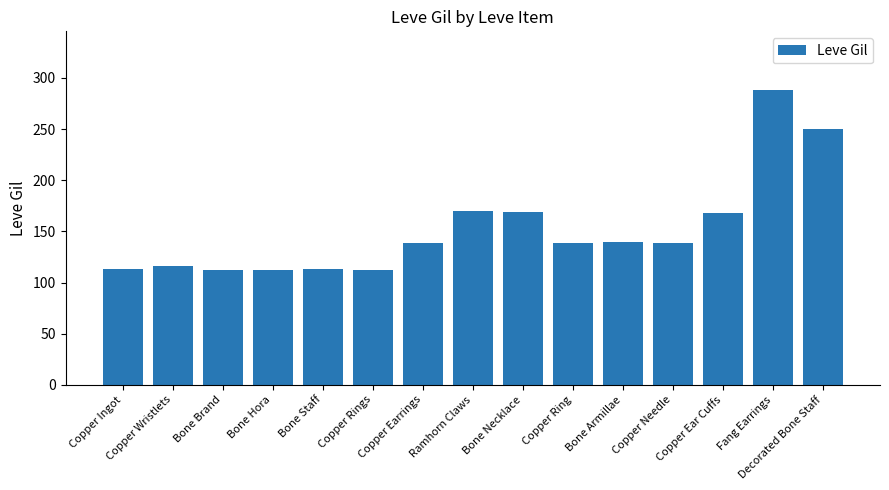

What is the difference between the second highest and second lowest values?

138